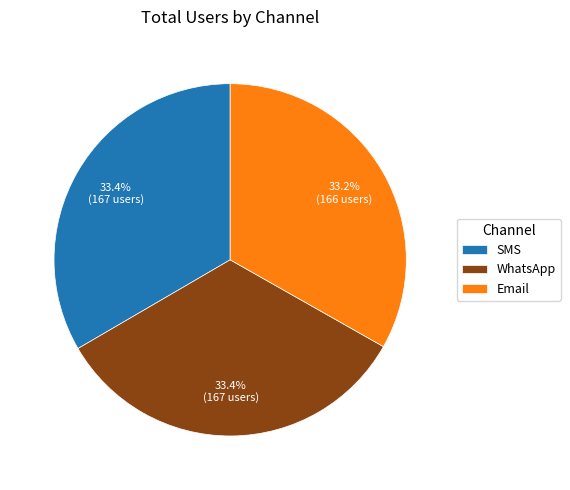

Approximately how many times larger is the value at Email compared to WhatsApp?

1.0